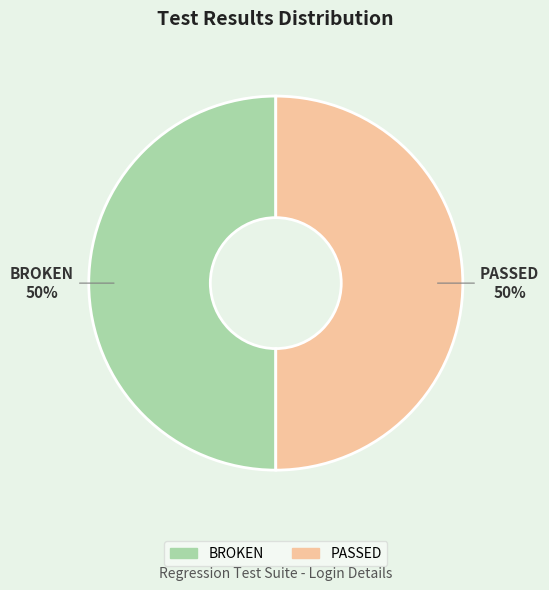

To the nearest percent, what is the average slice percentage?

50%